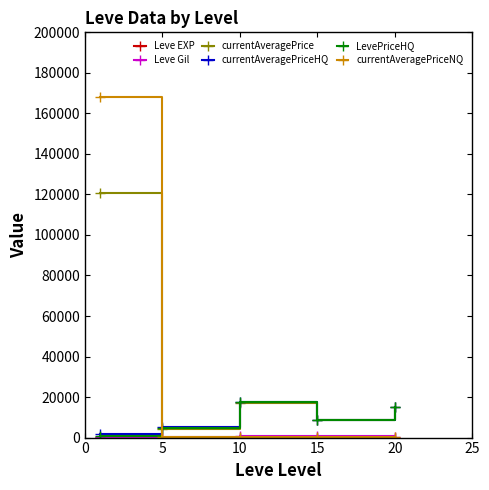

Which series has the largest range (max minus min)?

currentAveragePriceNQ